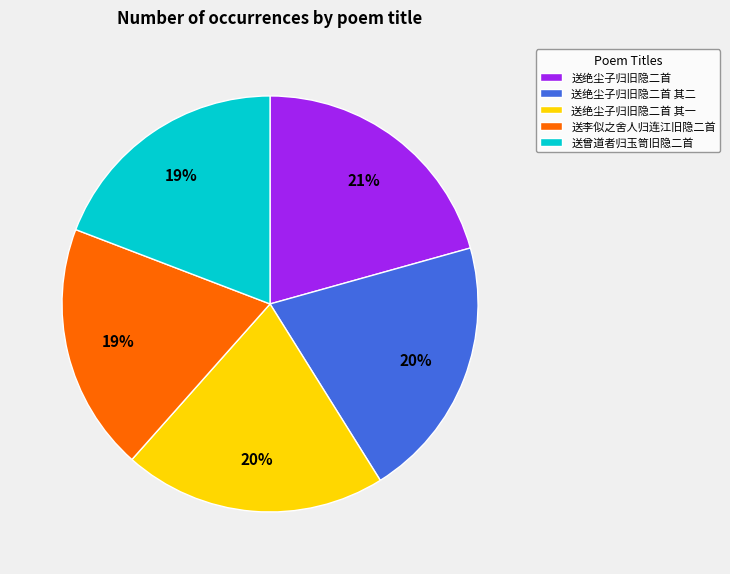

Is the sum of 送李似之舍人归连江旧隐二首 and 送绝尘子归旧隐二首 greater than half?

No